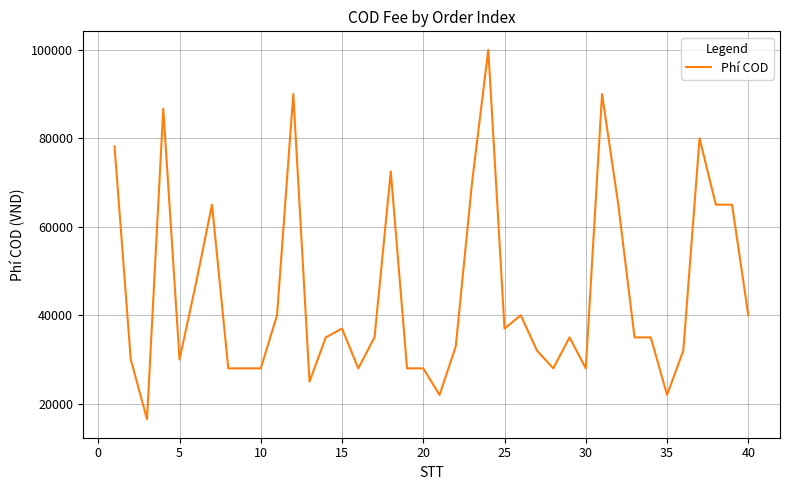

What is the minimum value shown in the chart?

16500